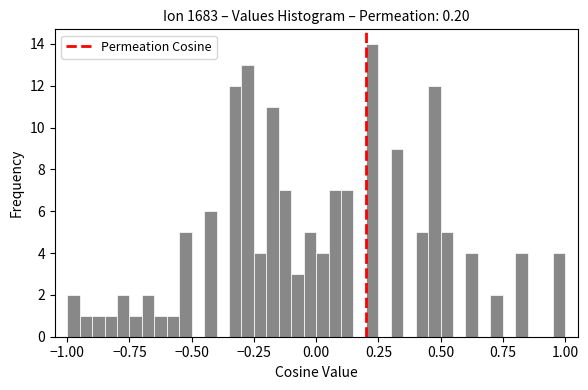

Read against the x-axis, roughly where is the centre of the tallest bar?

0.25